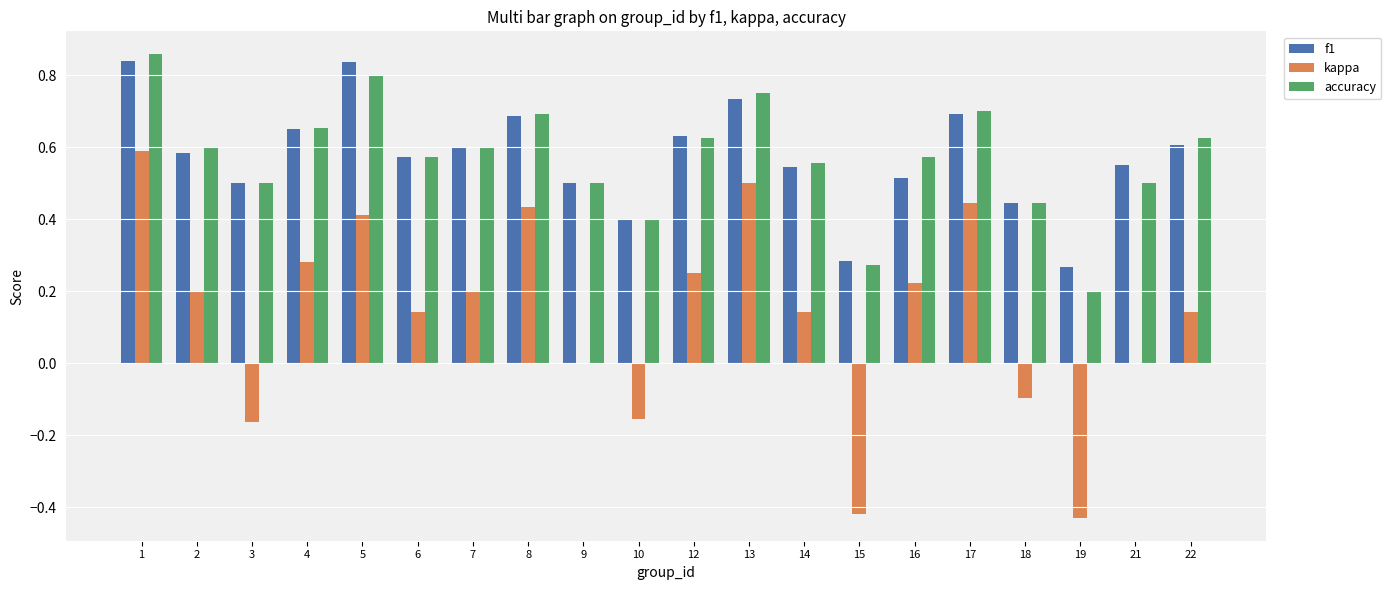

At which category does the chart reach its peak across all series?

1